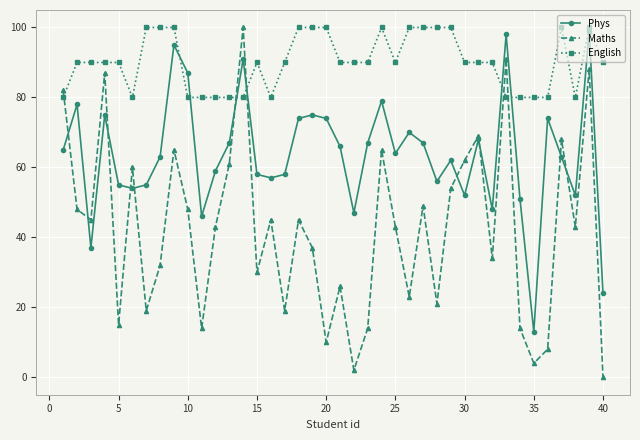

True or false: English and Maths cross at least once.

True